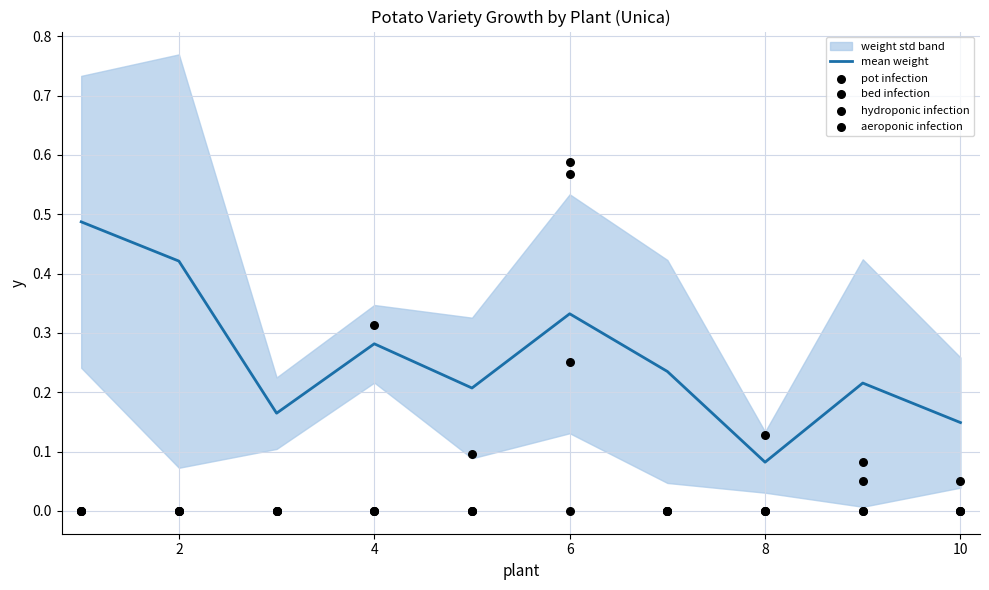

Is it true that mean weight equals 0.2 at 2?

False